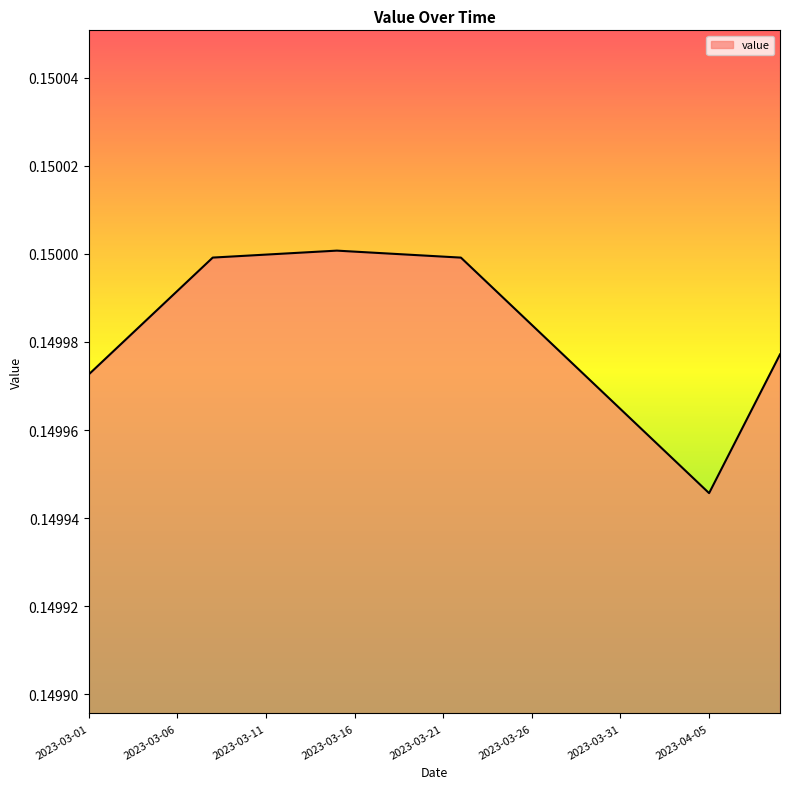

How many lines are shown in the chart?

1